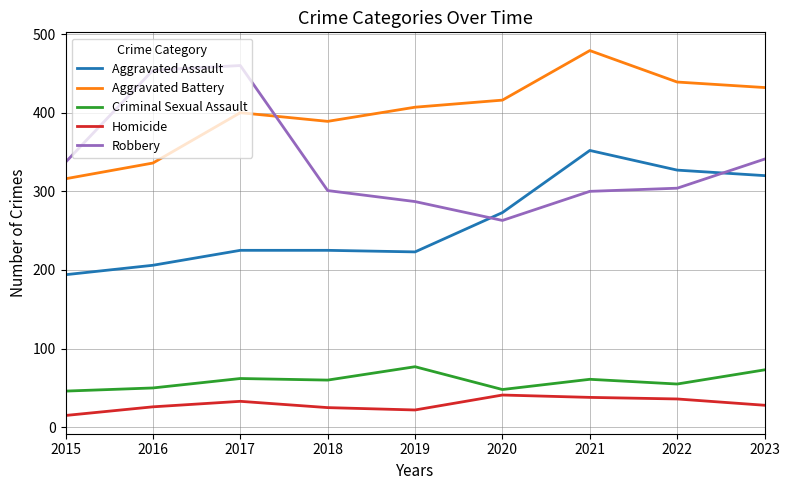

What is the total value across all series at 2016?

1072